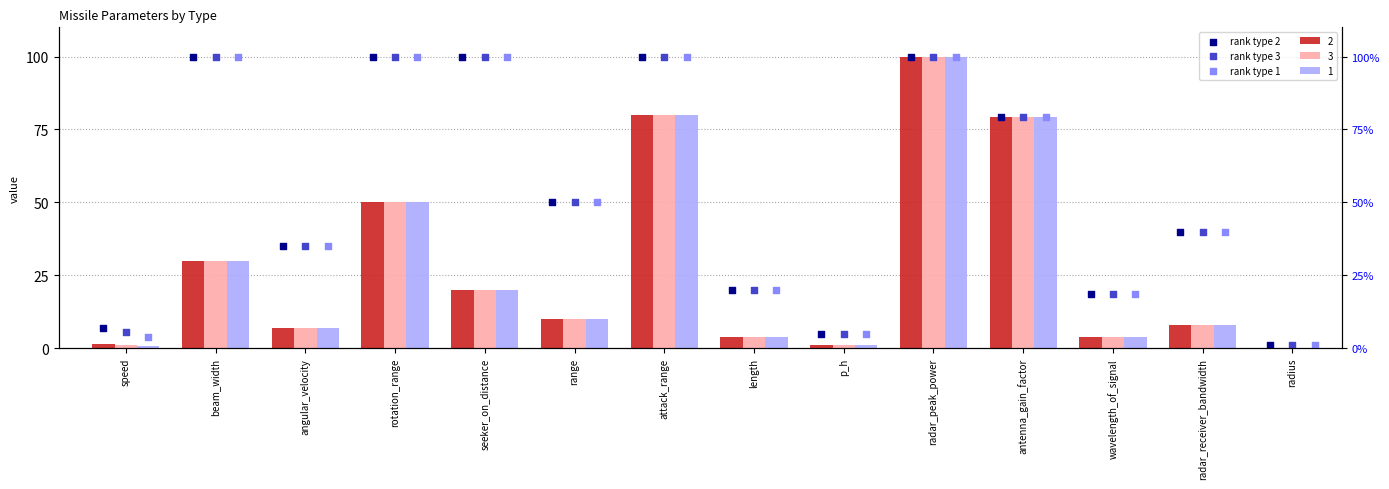

Which series contains the lowest Y value?

rank type 2